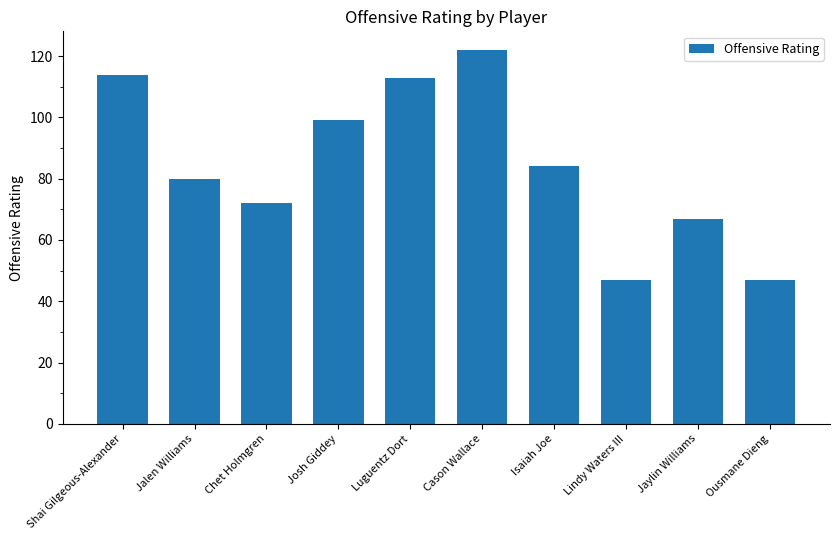

At which label is the value closest to 84?

Isaiah Joe